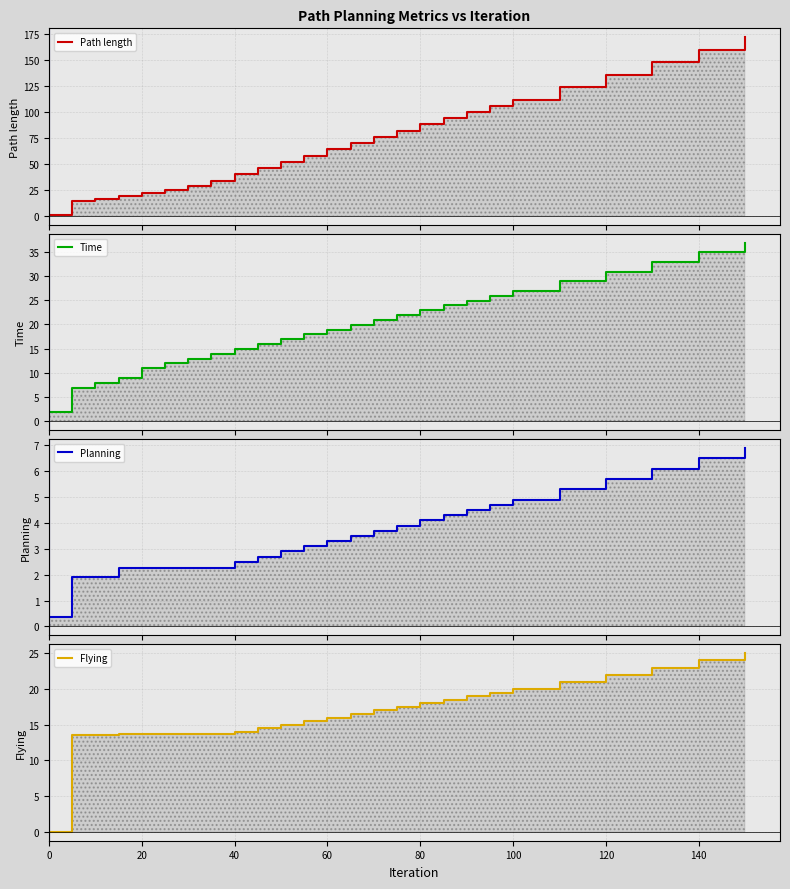

What is the lowest value of the Time series?

2.0